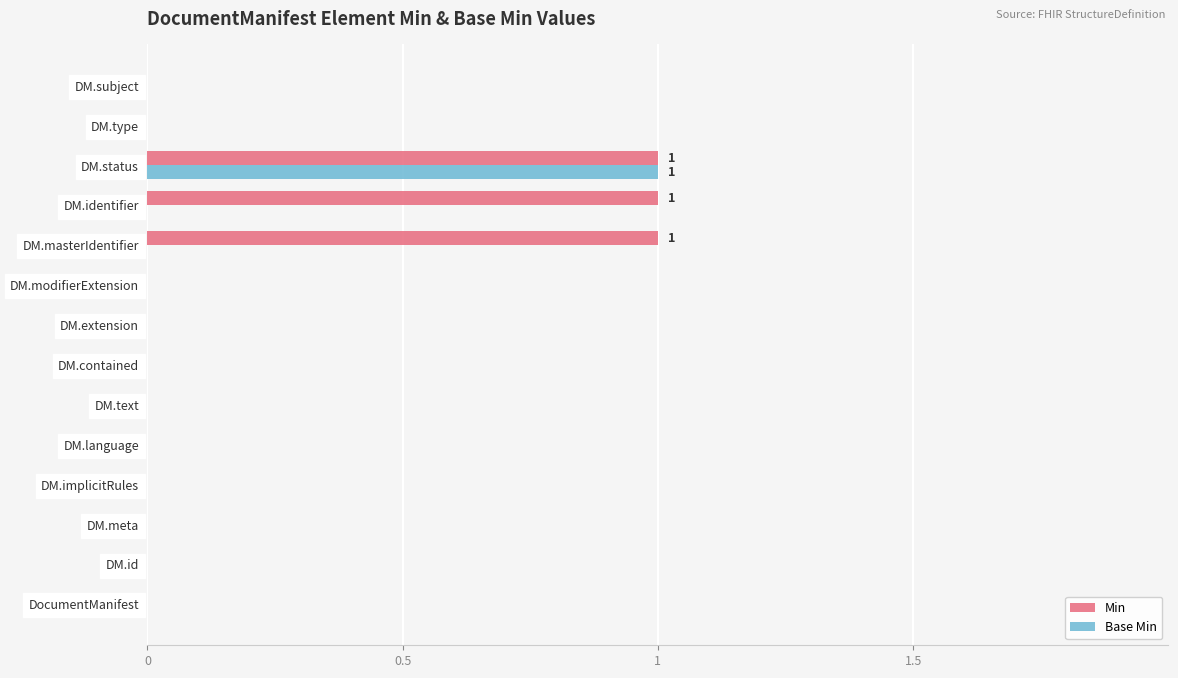

Count the number of categories in the chart.

14